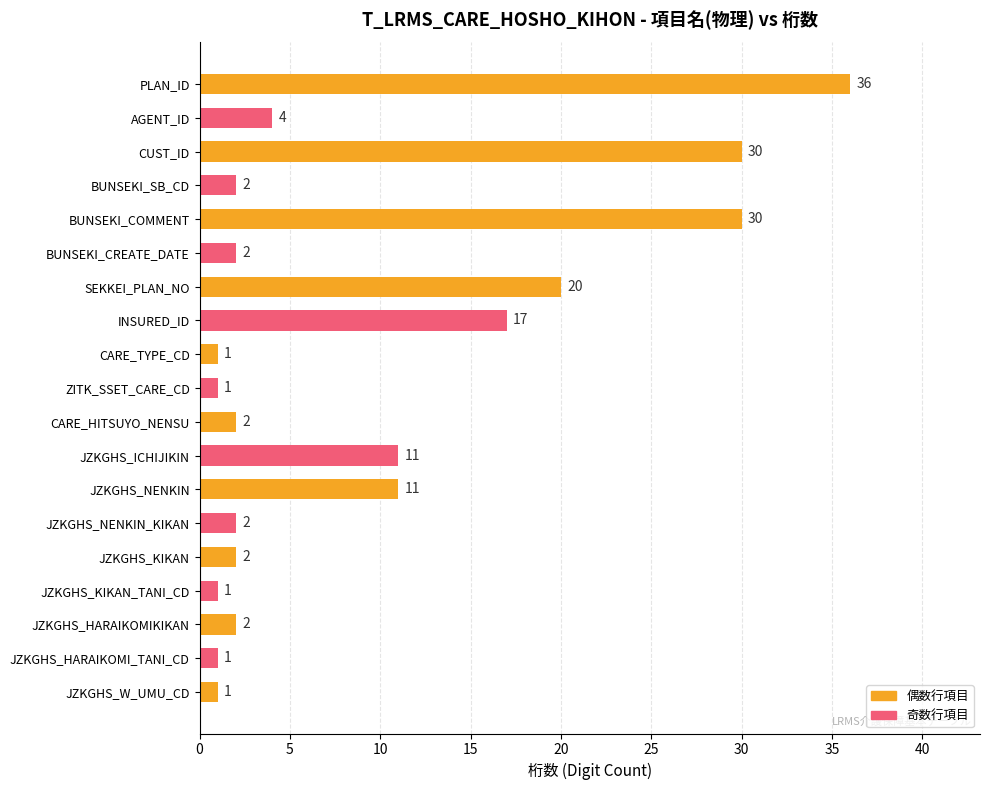

What is the change in value from CUST_ID to CARE_TYPE_CD?

-29